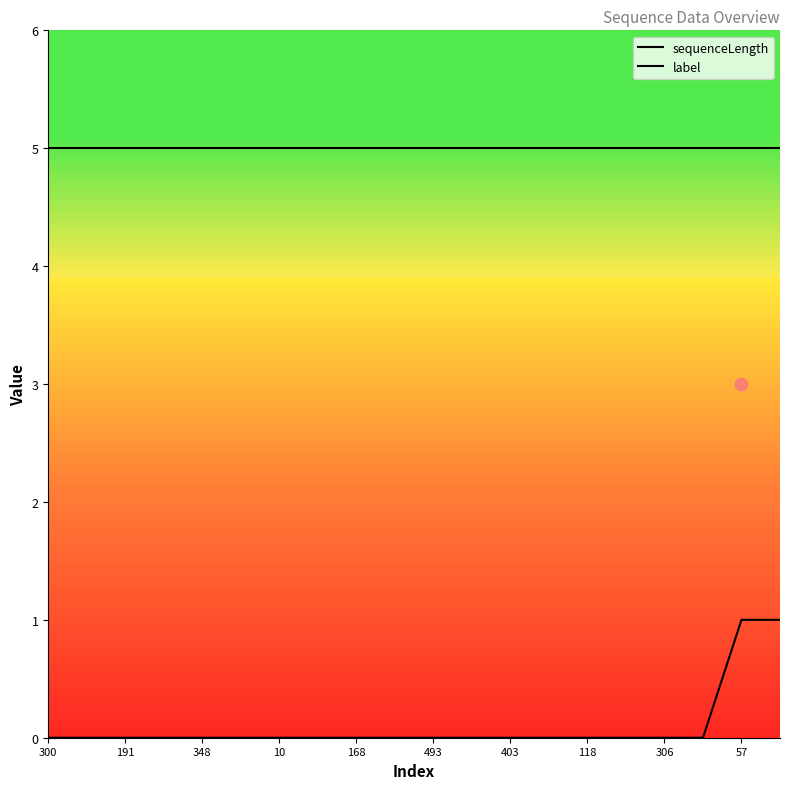

At how many categories does at least one series exceed 2?

20